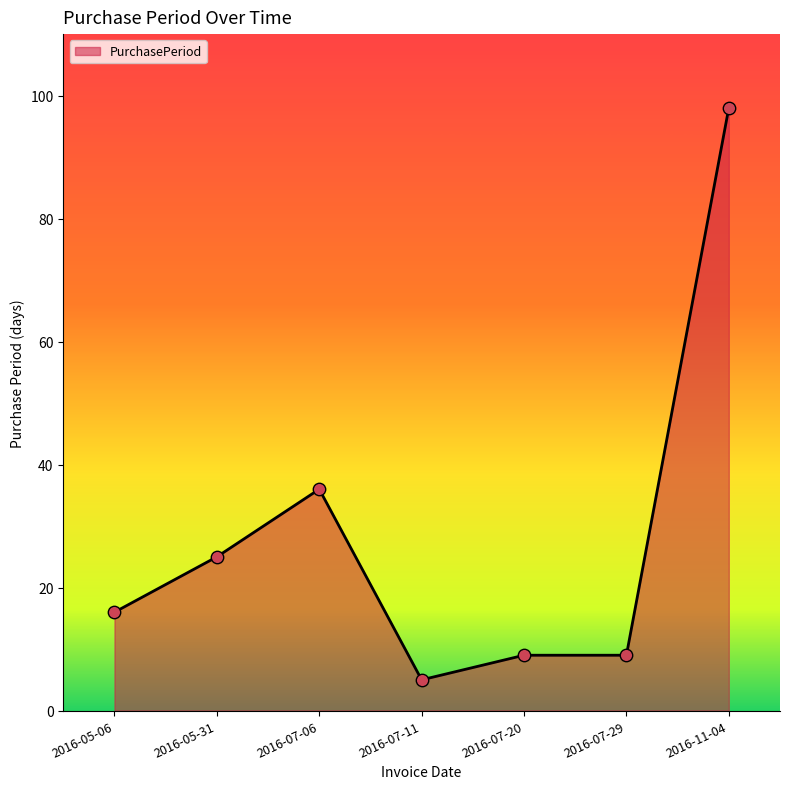

Between 2016-07-11 and 2016-11-04, which is larger?

2016-11-04